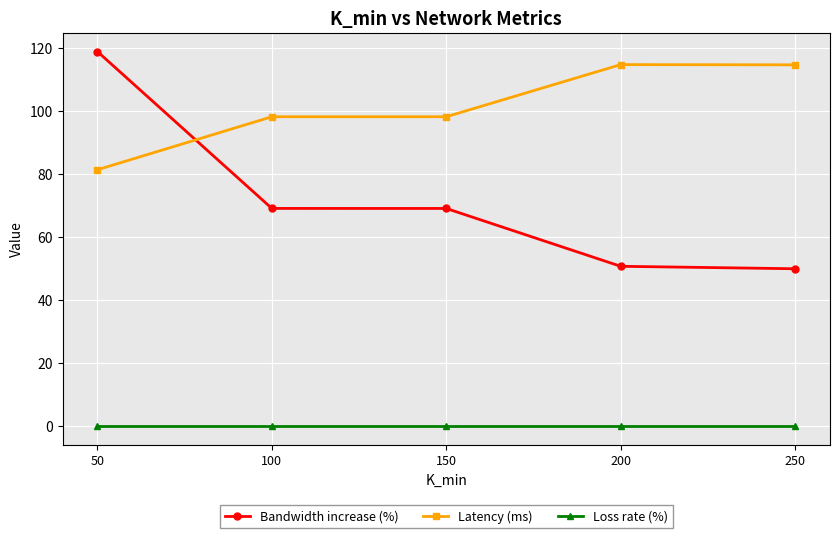

What is the total value across all series at 50?

200.2